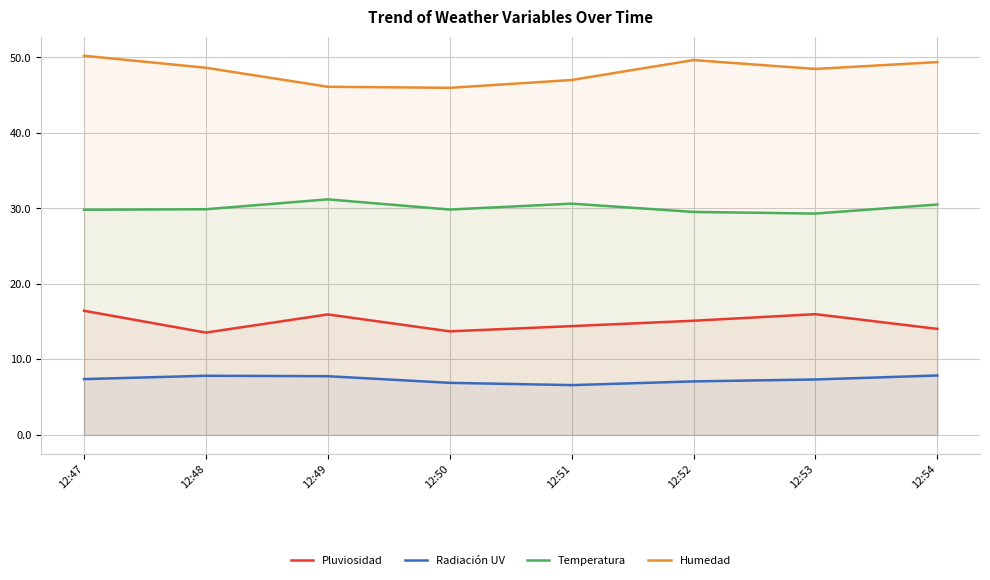

The Pluviosidad series shows 16.4 at 12:47. True or false?

True